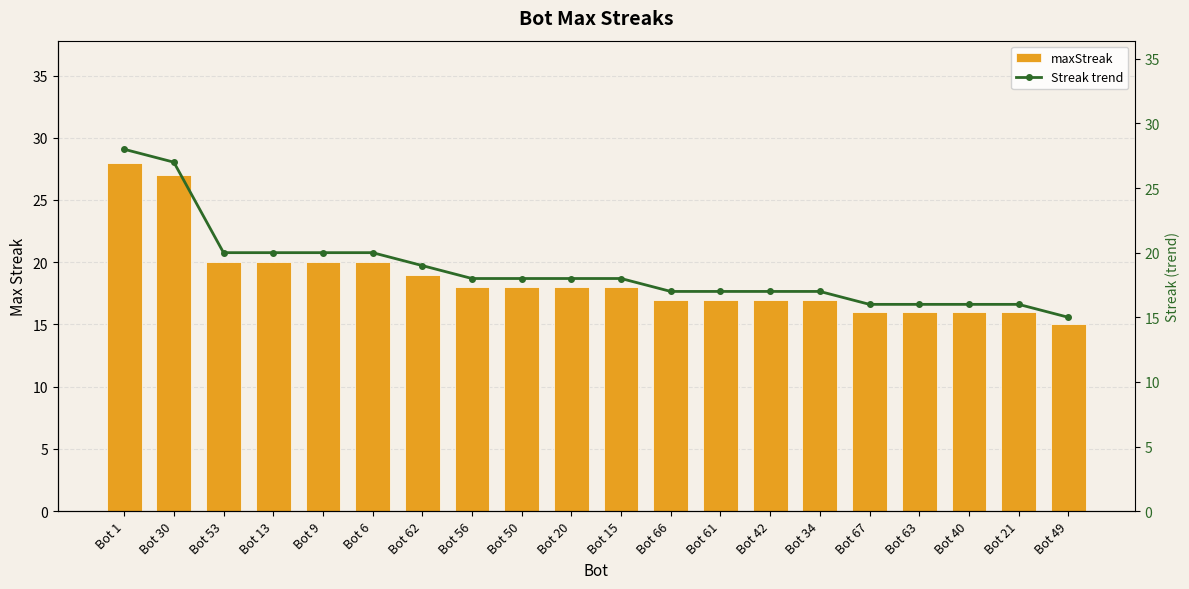

What is the average value of the maxStreak series?

19